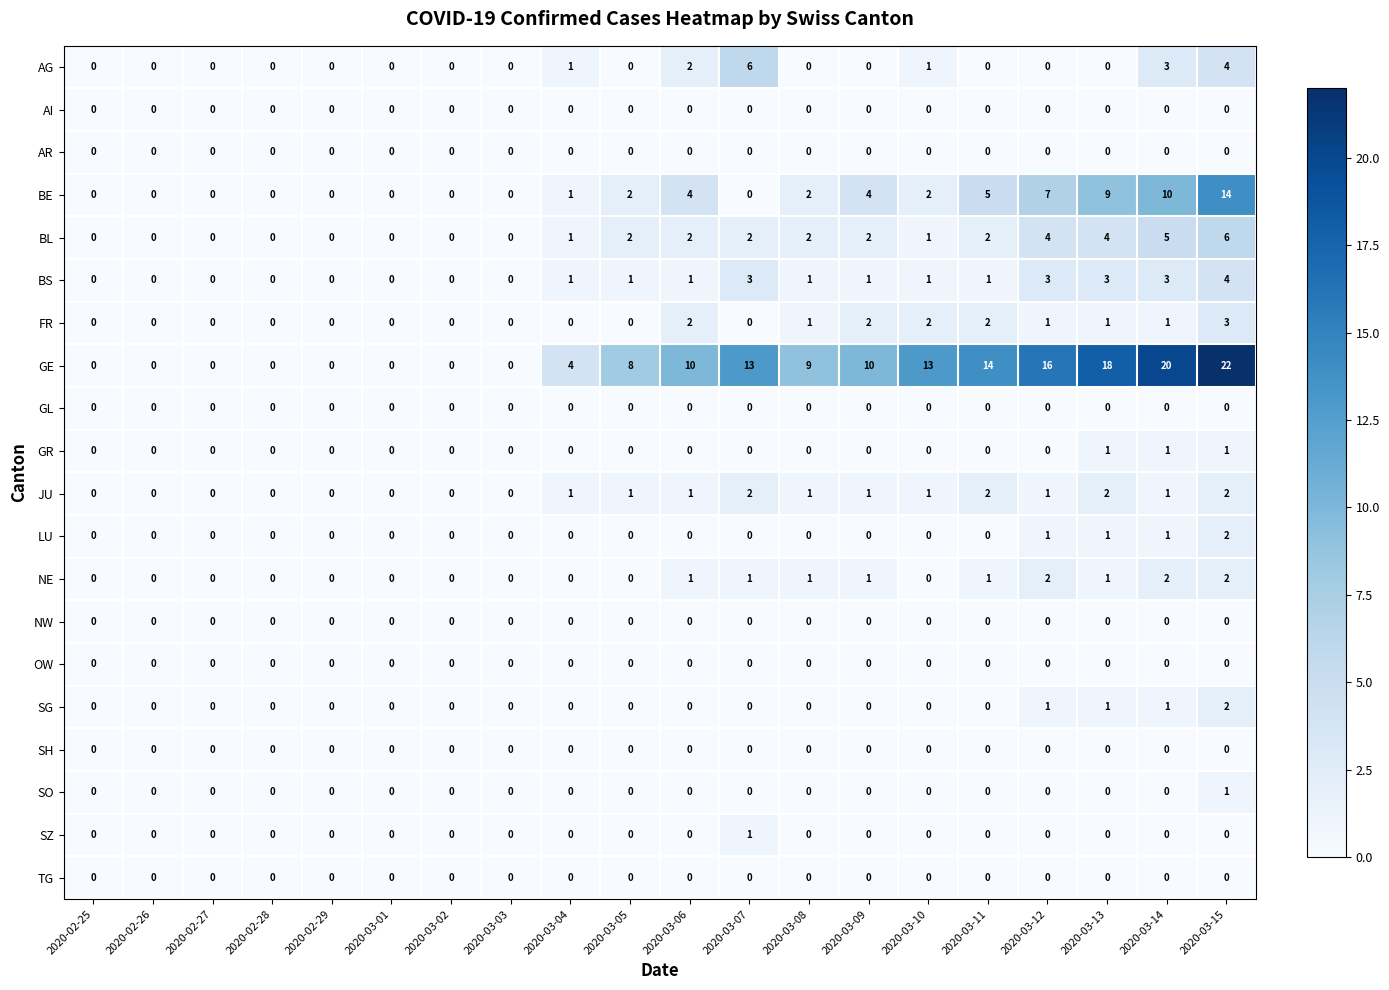

How many AG values are between 0 and 1?

16